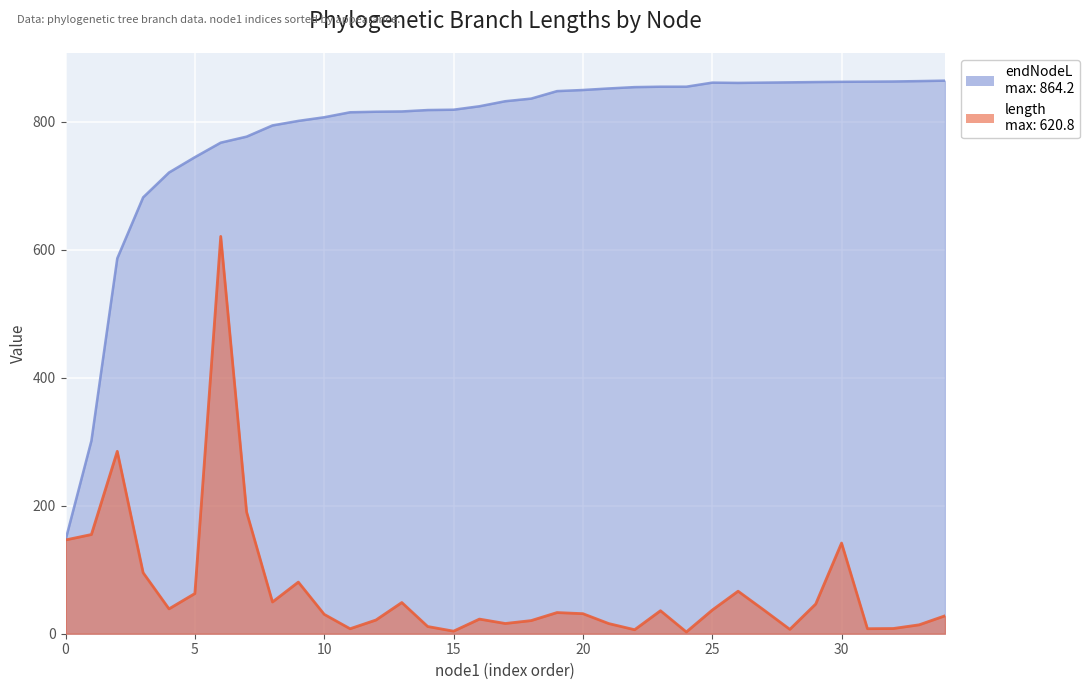

True or false: endNodeL and length cross at least once.

False